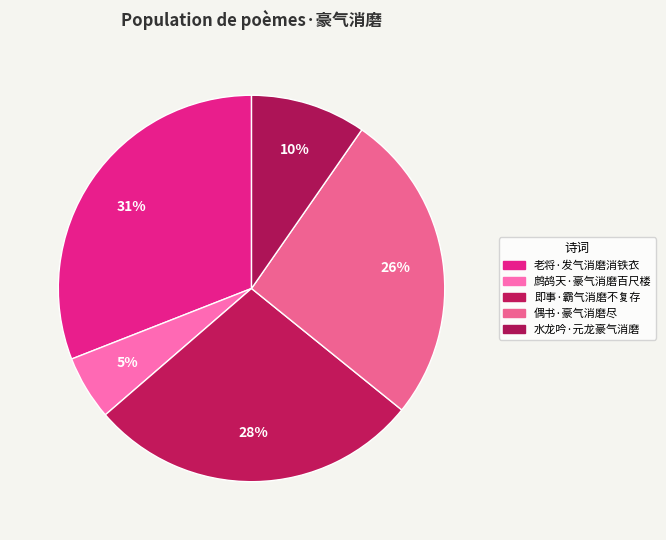

The 鹧鸪天·豪气消磨百尺楼 slice represents 5% of the pie. True or false?

True